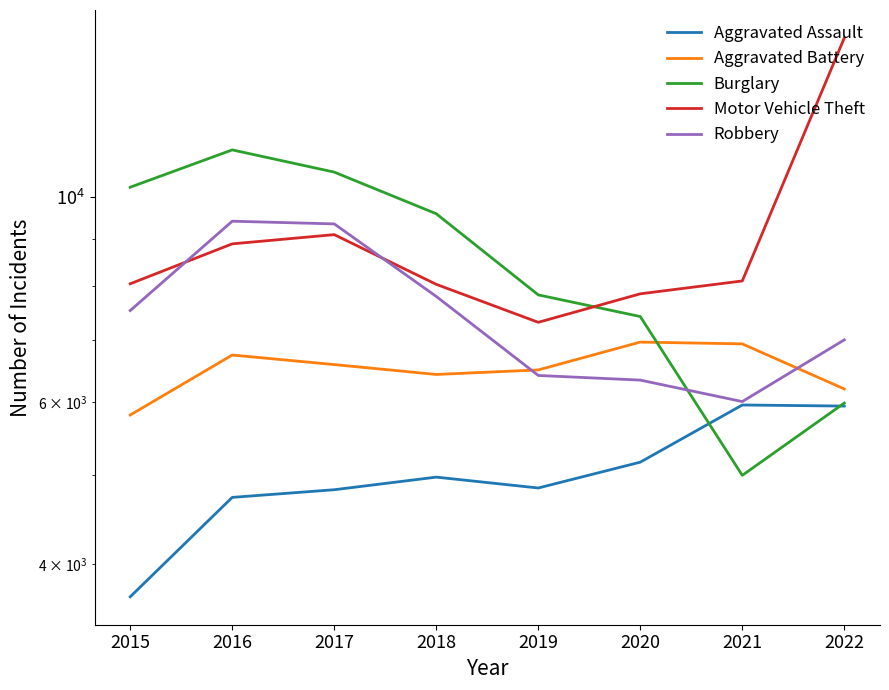

True or false: Motor Vehicle Theft has more than 1 interior local peaks.

False